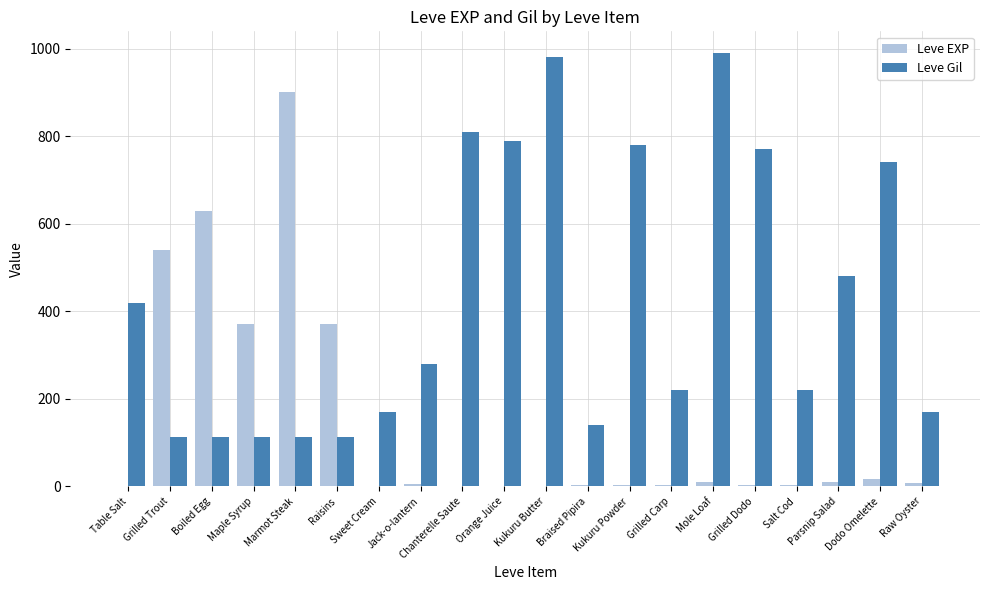

What is the maximum value shown in the chart?

990